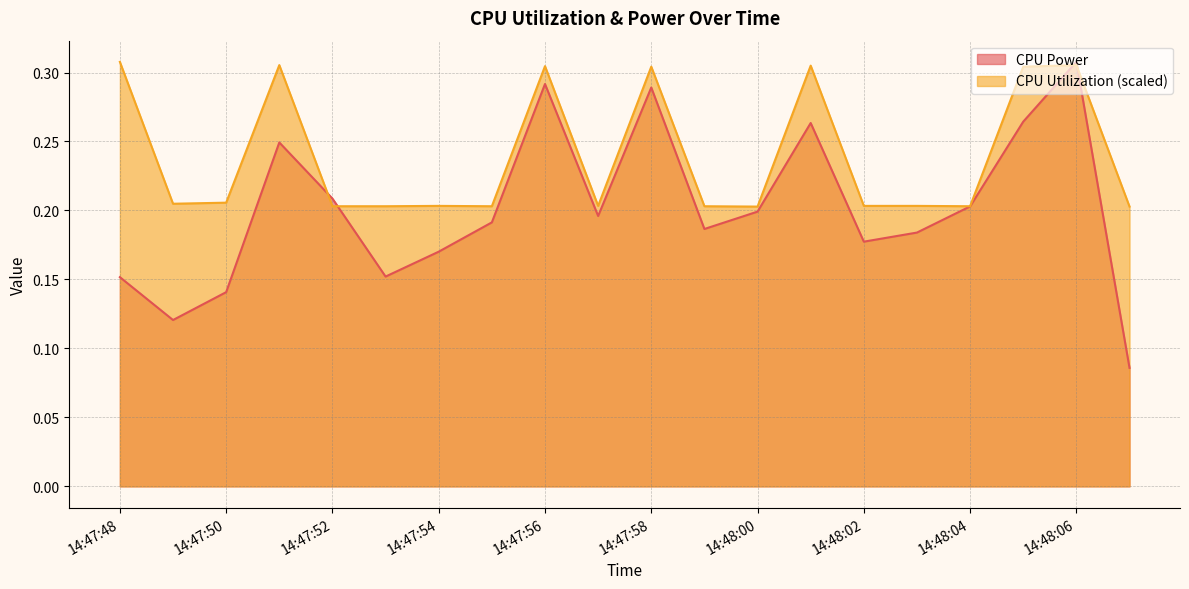

What is the value of the CPU Power point at the 11th from the left?

0.3